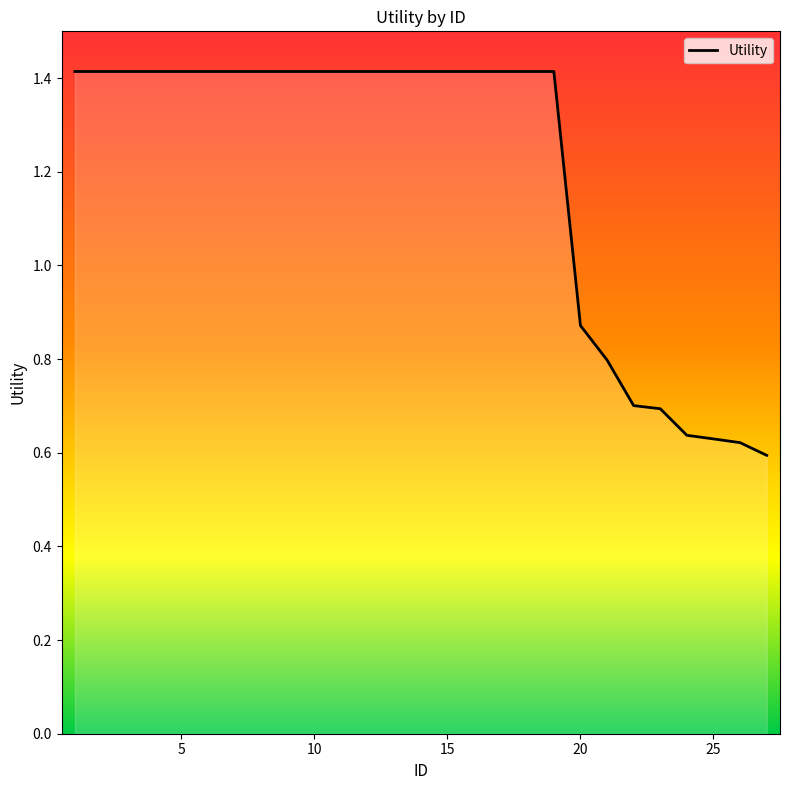

What is the maximum value shown in the chart?

1.4